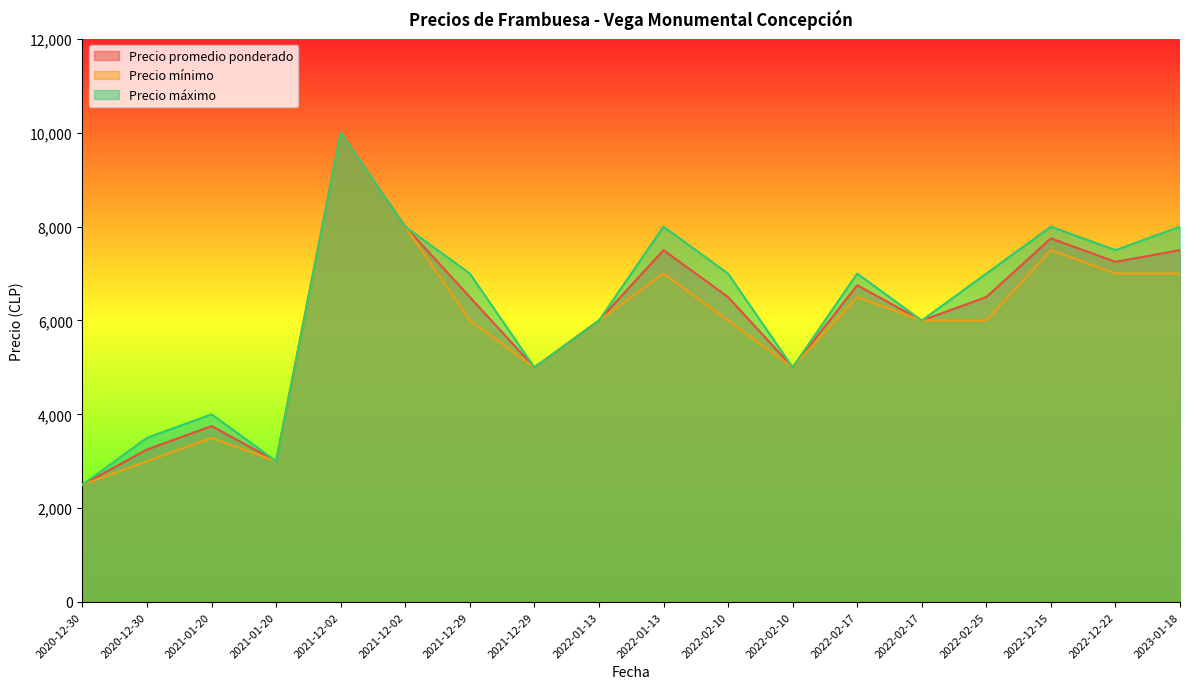

Is it true that Precio mínimo equals 5000 at 2021-12-29?

True